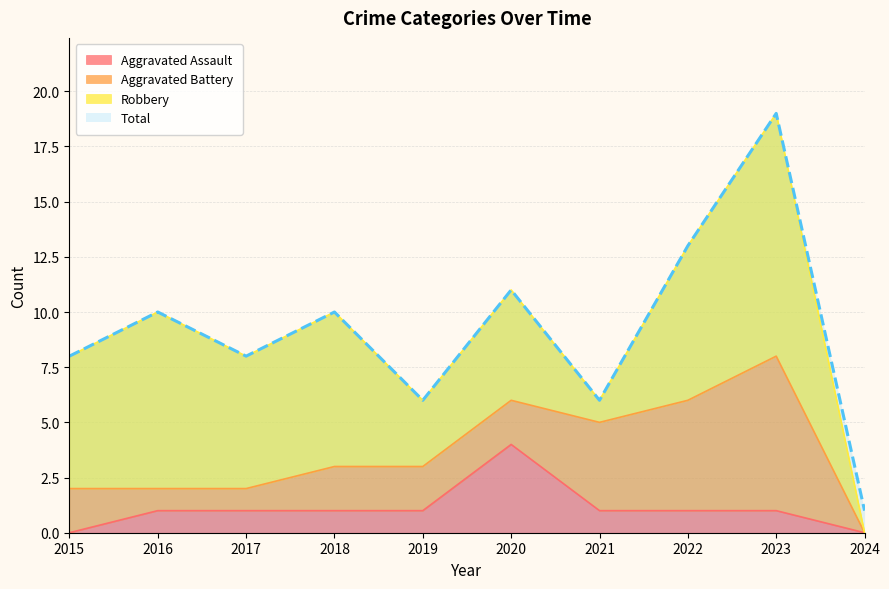

How many data points in Aggravated Assault are less than 1?

2